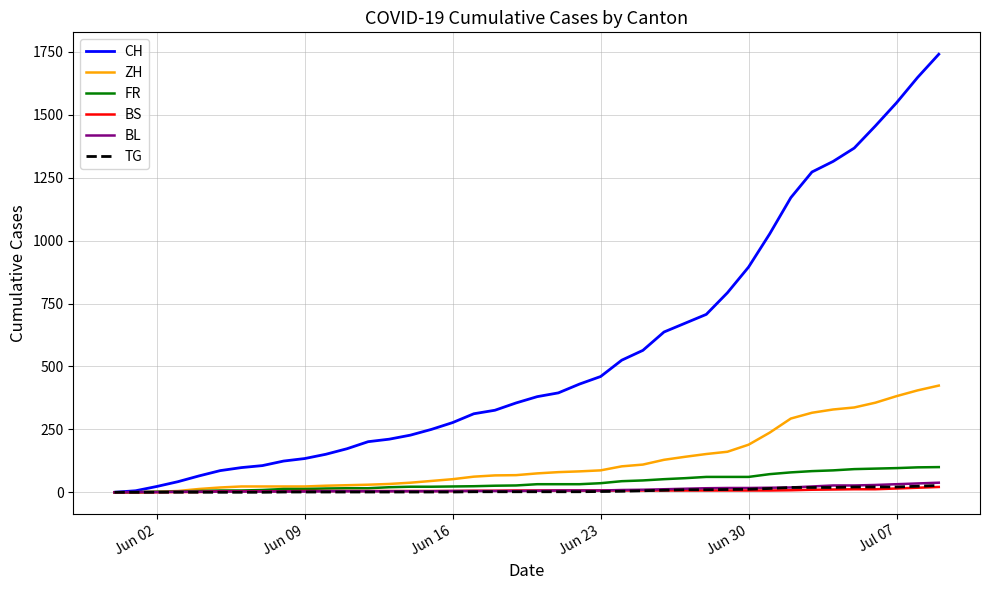

Which series has the largest total across all categories?

CH